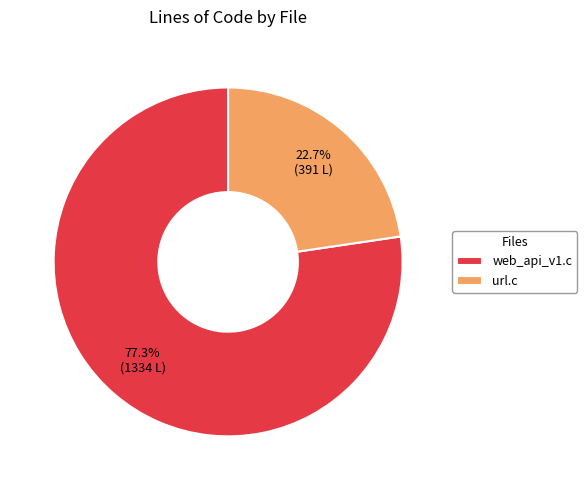

What is the largest slice in the pie chart?

web_api_v1.c